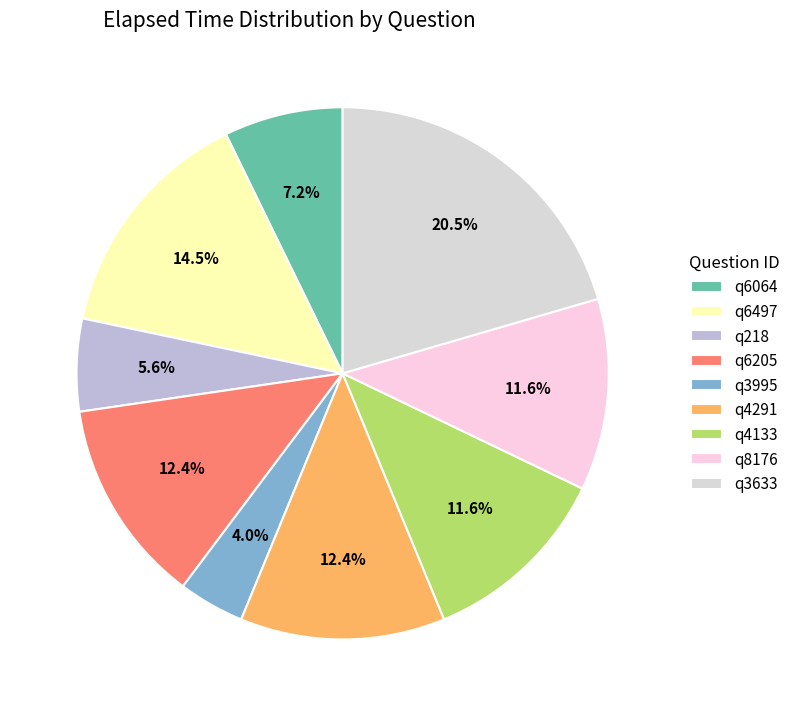

Rank the categories by value from highest to lowest.

q3633, q6497, q6205, q4291, q4133, q8176, q6064, q218, q3995